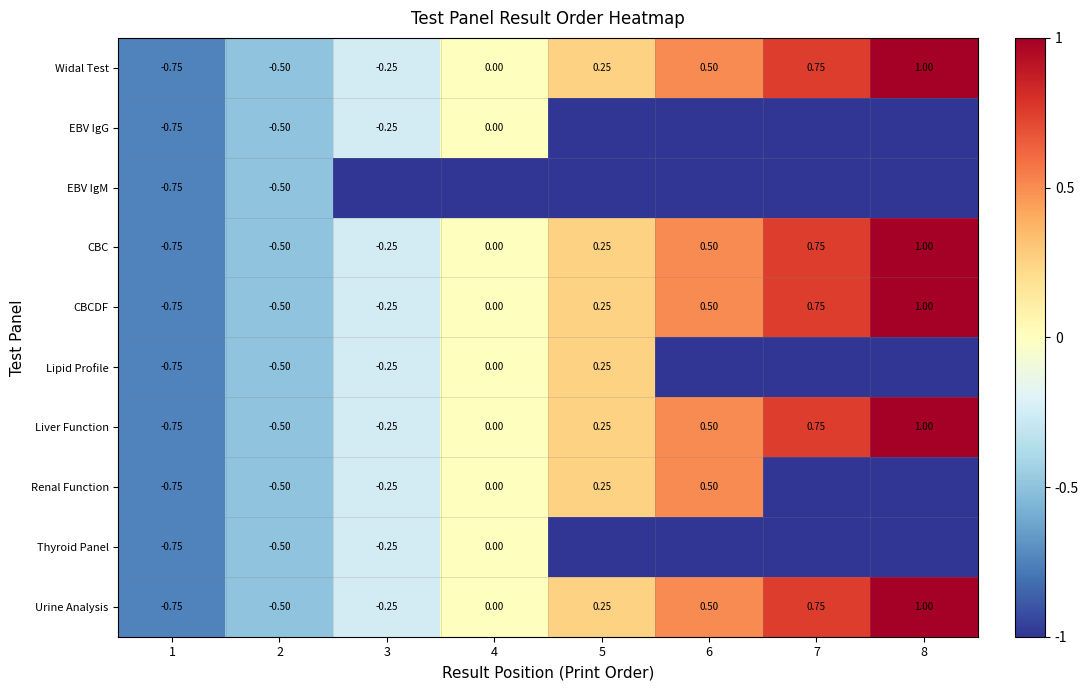

At how many categories does at least one series exceed 0?

4